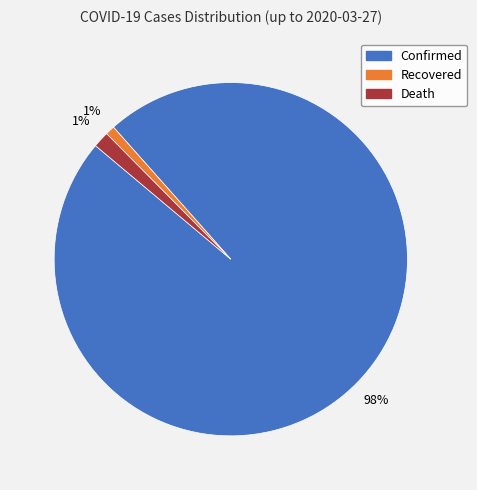

To the nearest percent, what is the combined percentage of Death and Confirmed?

99%